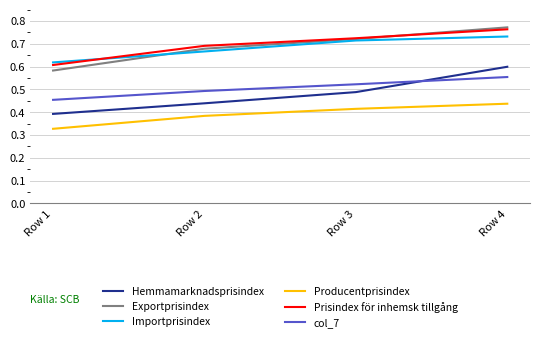

Which category has the lowest value in the Prisindex för inhemsk tillgång series?

Row 1